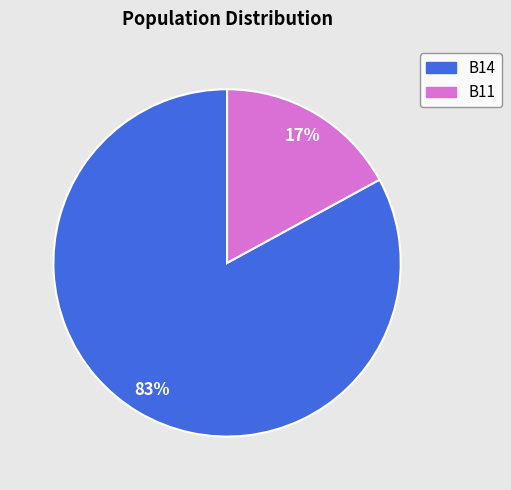

To the nearest percent, what is the average slice percentage?

50%